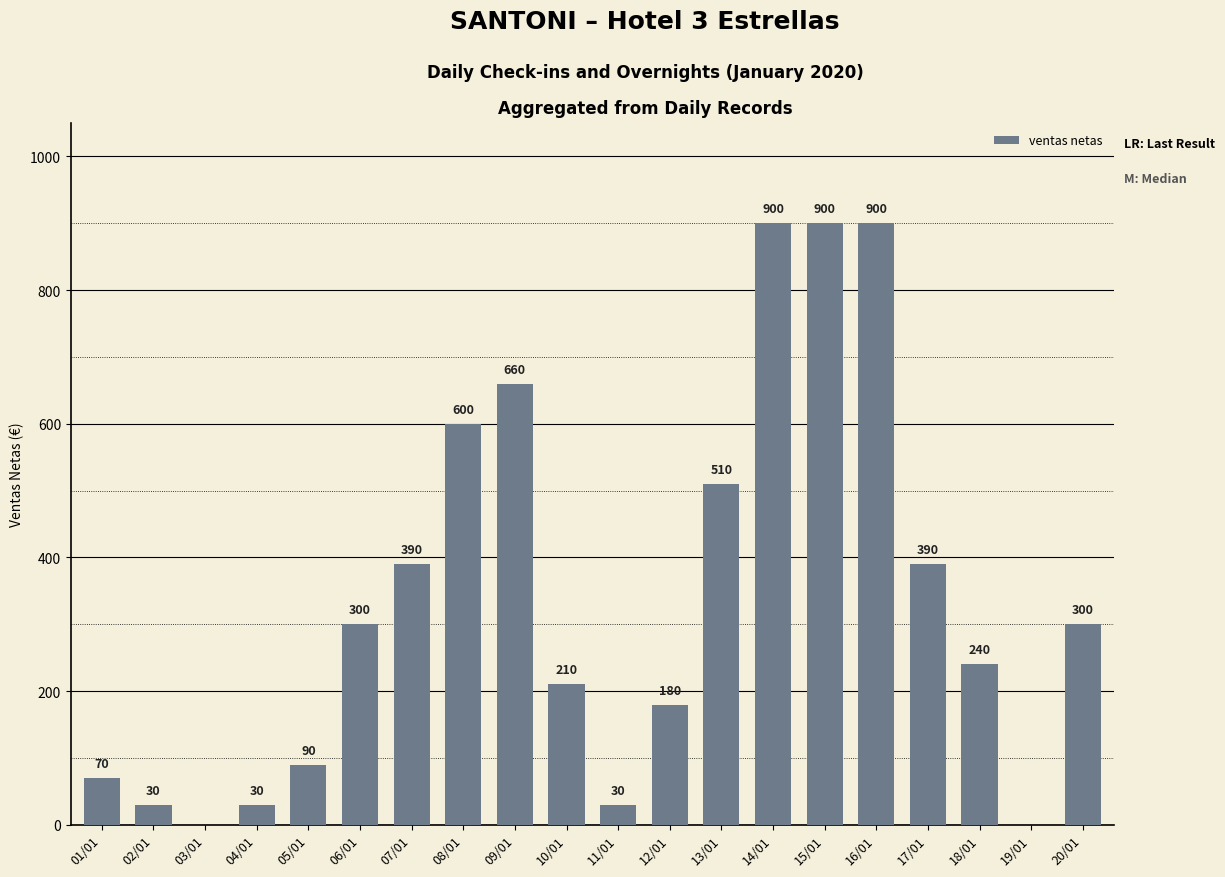

Is it true that the value at 05/01 is 133?

False